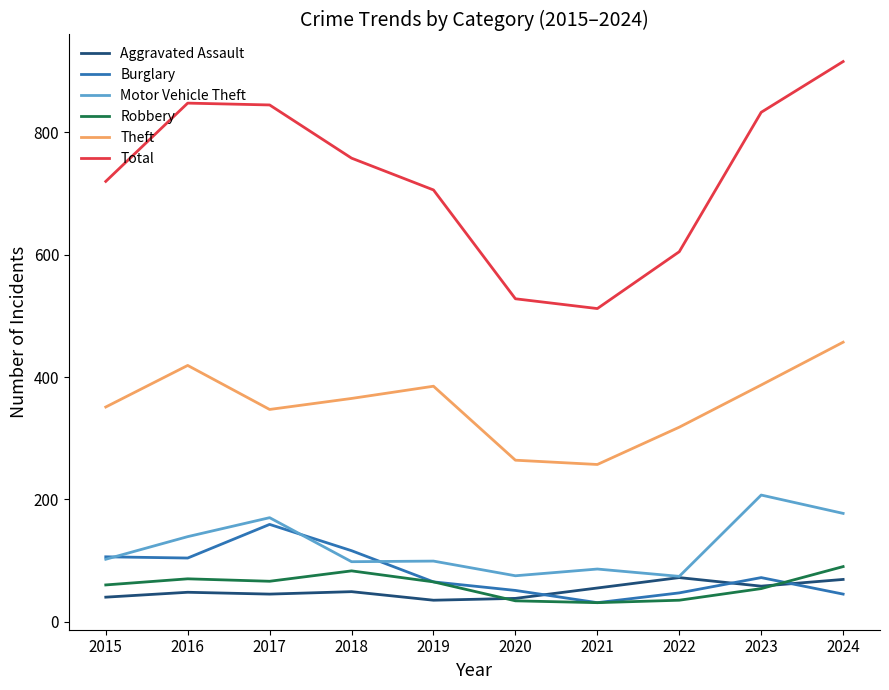

At which category is the sum across all series the highest?

2024